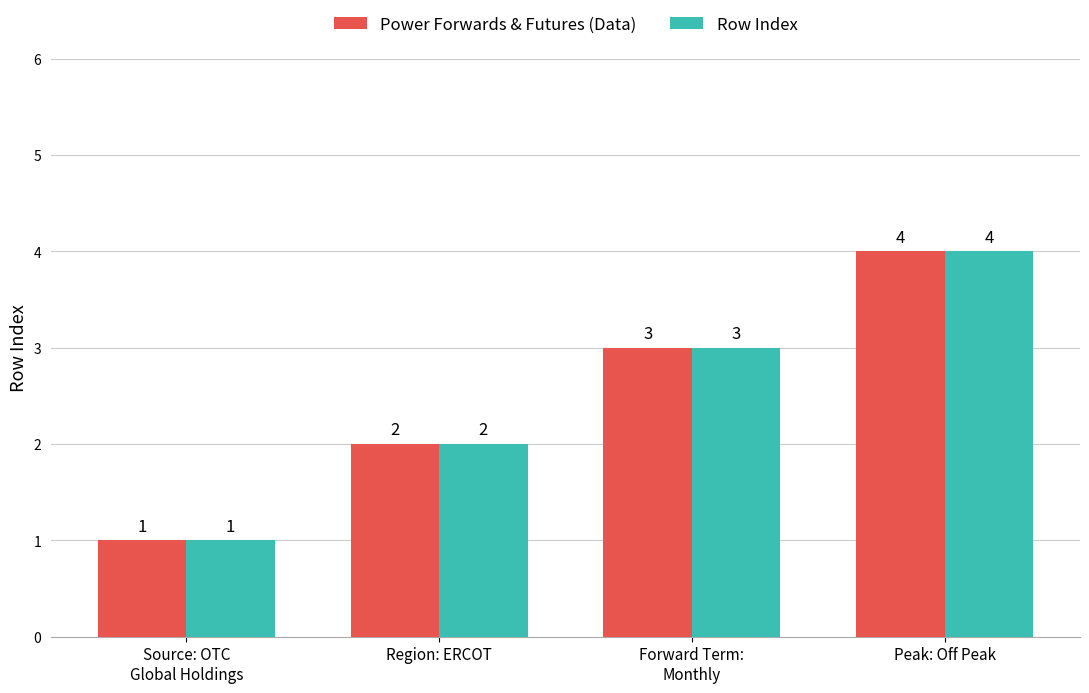

Read the Power Forwards & Futures (Data) value at Peak: Off Peak.

4